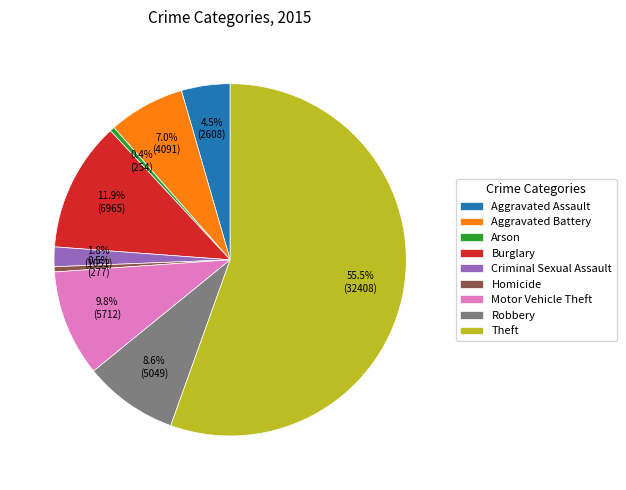

Approximately how many times larger is the value at Theft compared to Motor Vehicle Theft?

5.7